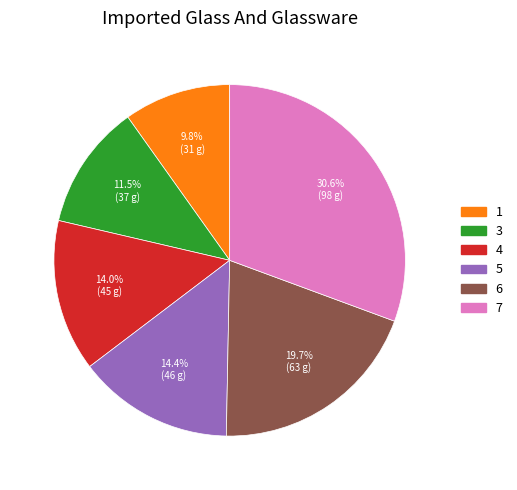

To the nearest percent, what is the combined percentage of 6 and 3?

31%